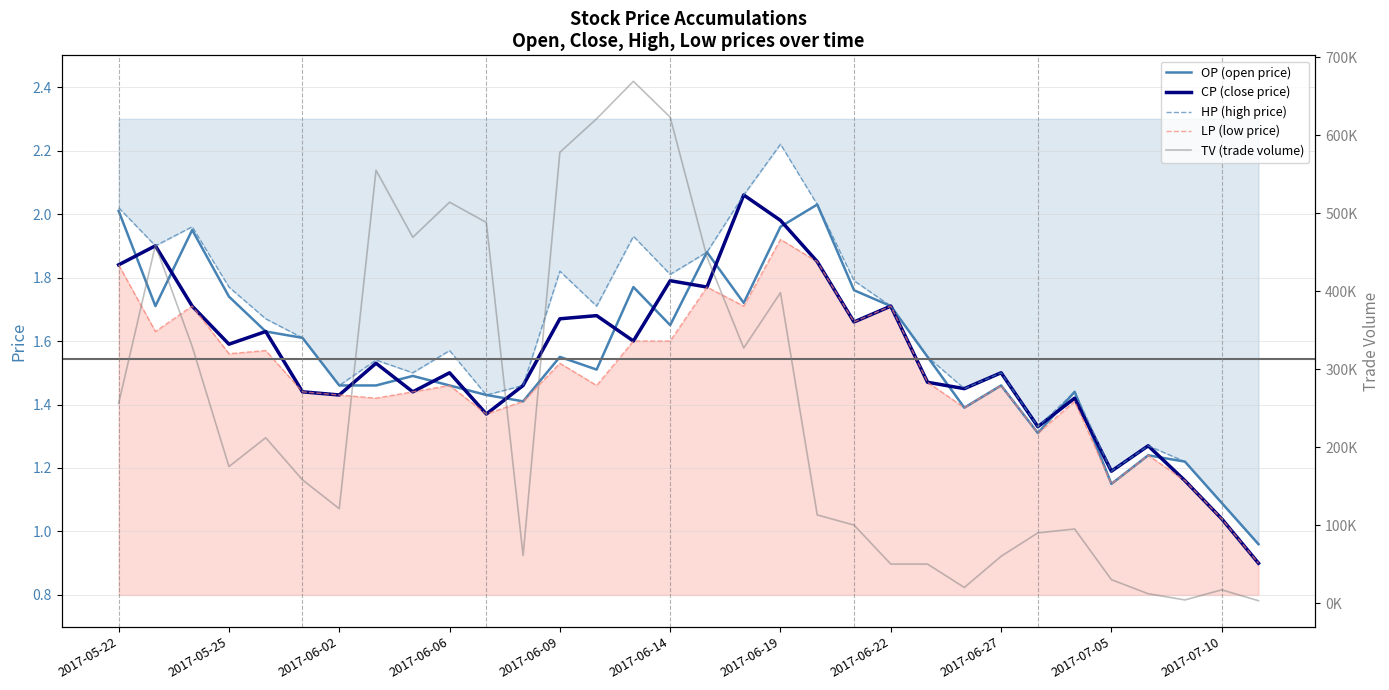

What is the minimum value shown in the chart?

0.9